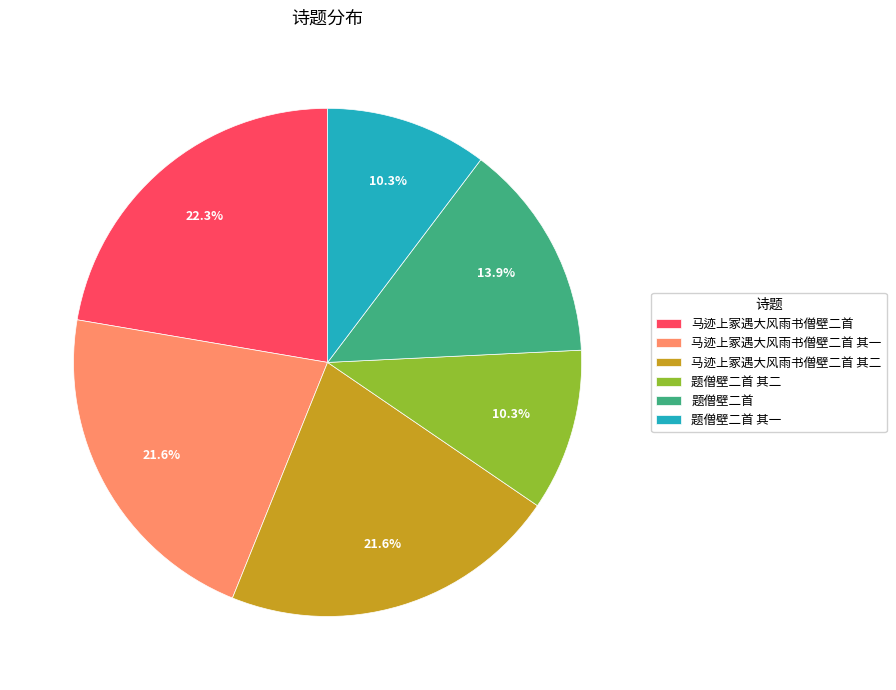

What portion of the pie excludes 题僧壁二首?

86.1%